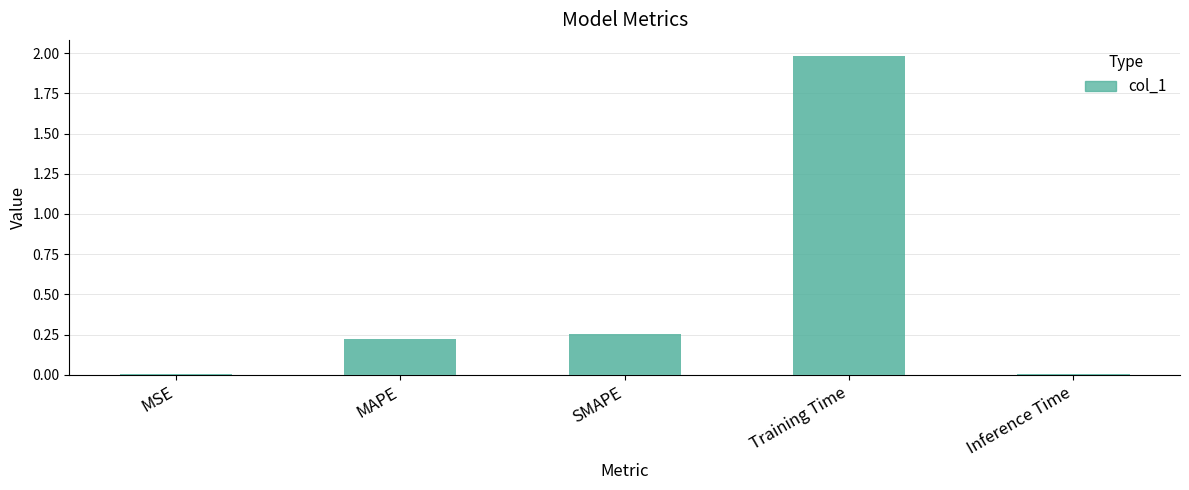

What position from the right is Training Time?

2